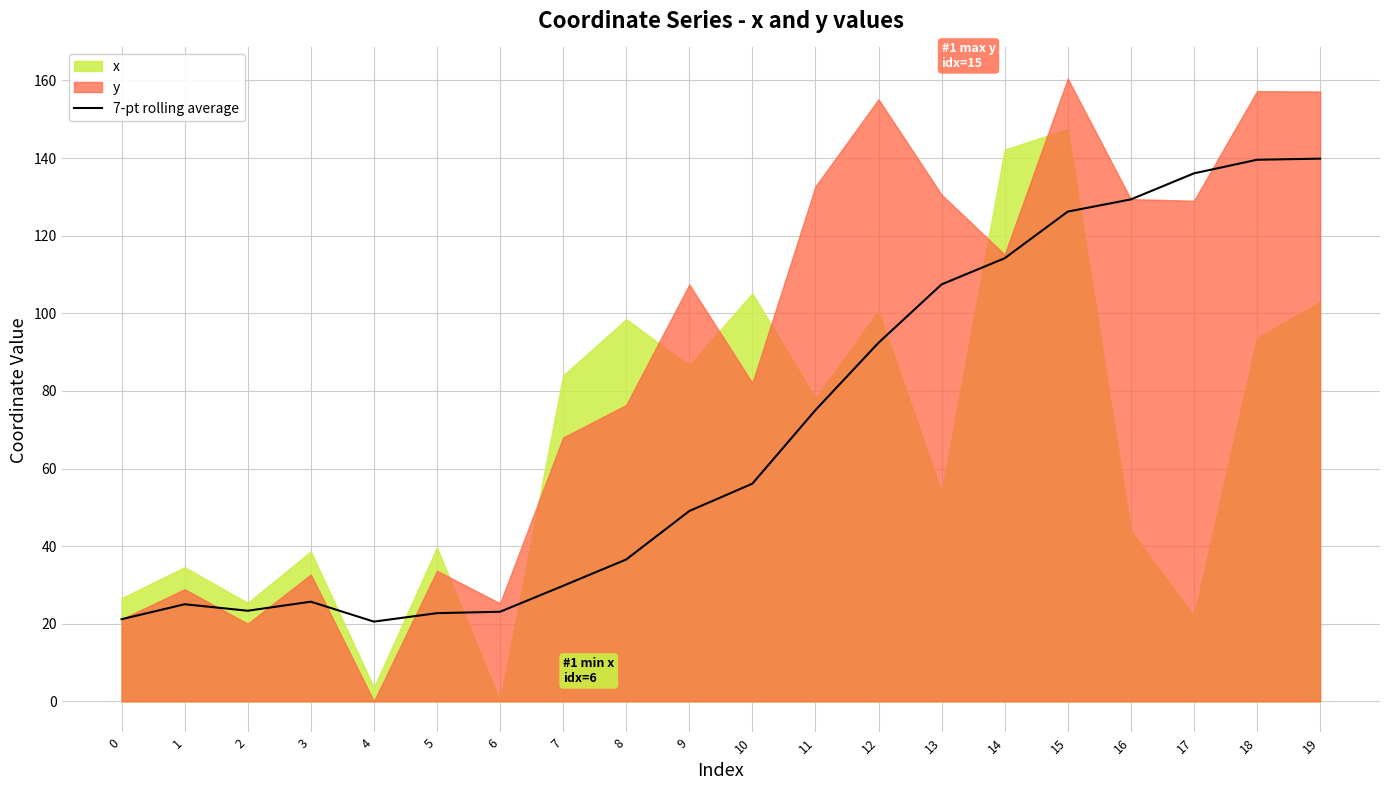

The value of 7-pt rolling average at 1 is 25.0. True or false?

True